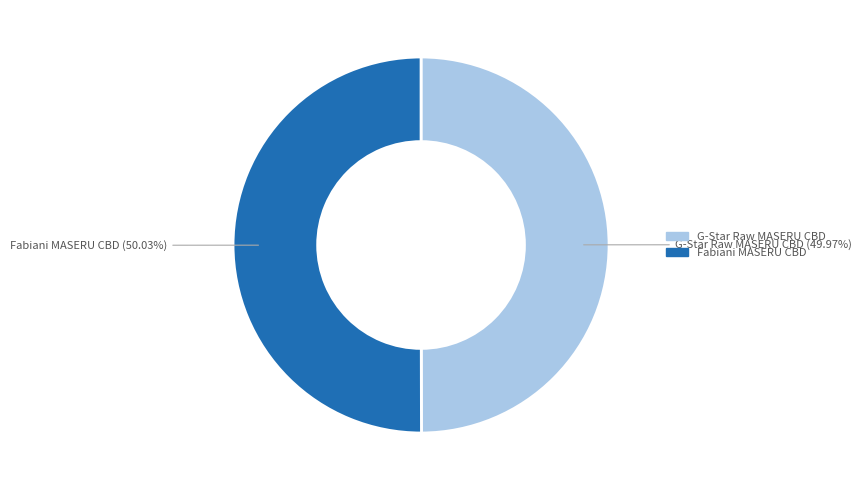

What is the ratio of the value at G-Star Raw MASERU CBD to the value at Fabiani MASERU CBD?

1.0